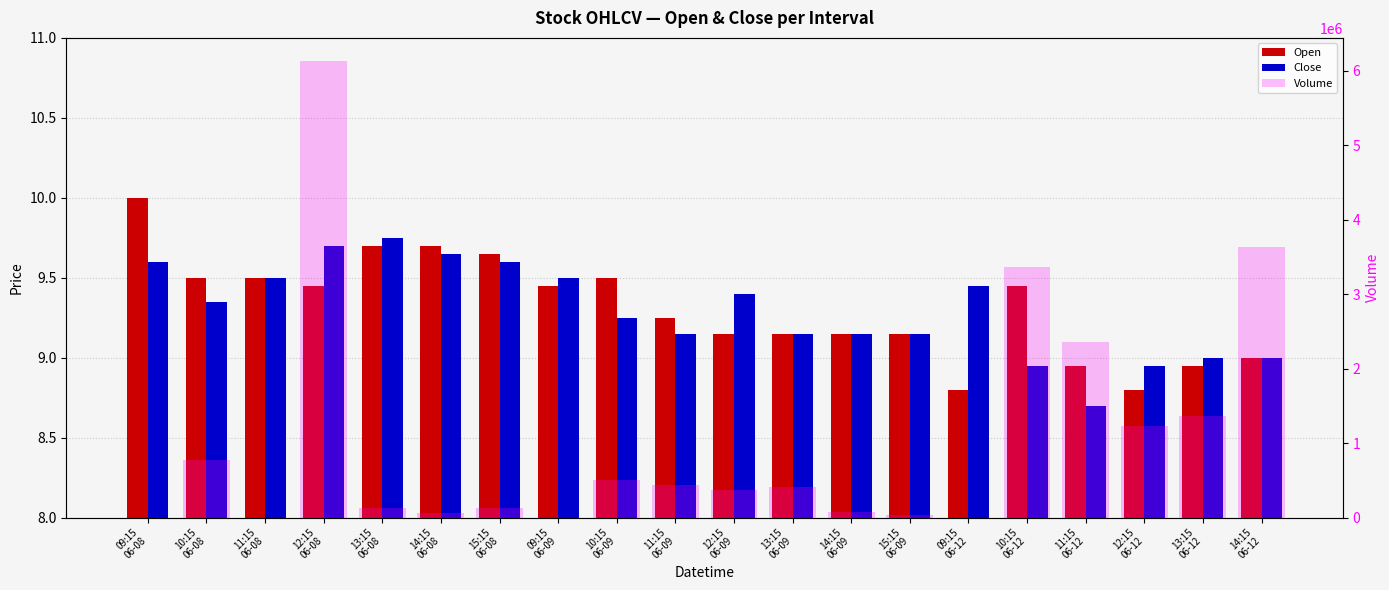

Which series changed the most between 15:15
06-08 and 12:15
06-09?

Volume